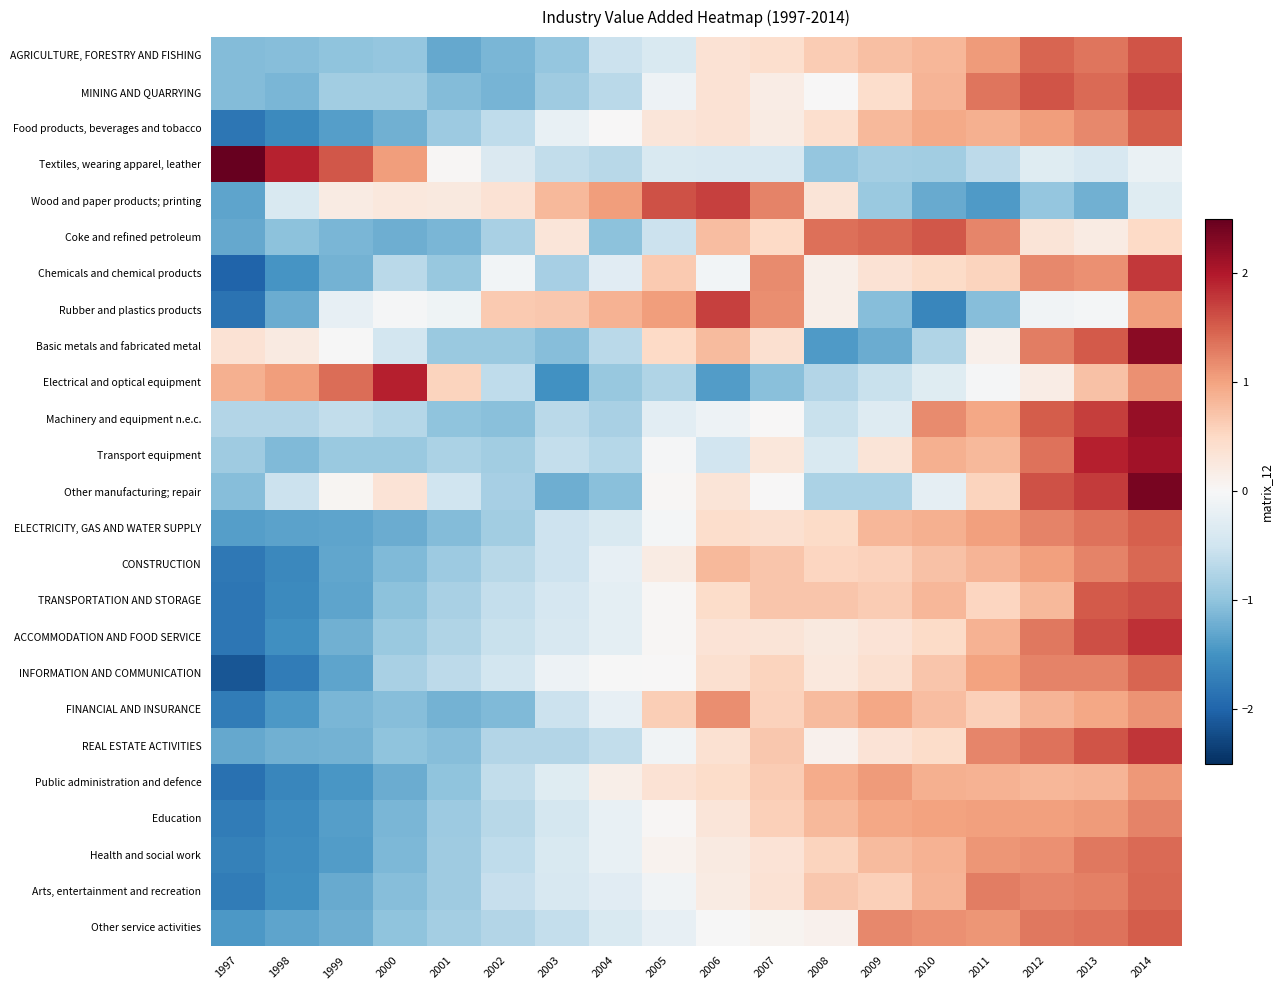

Which category has the highest value across all series?

1997